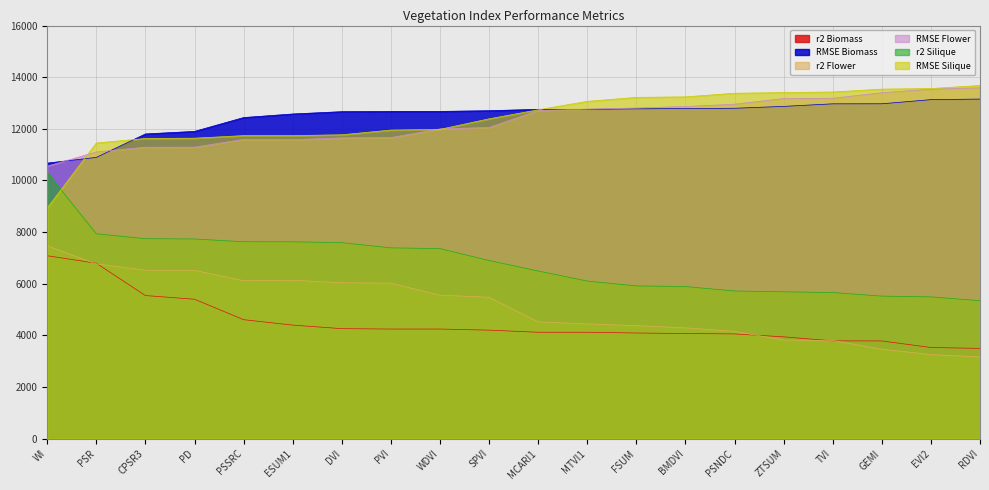

Reading left to right, list all the values displayed in this chart.

r2 Biomass: WI=7084.4	PSR=6794.0	CPSR3=5542.3	PD=5399.7	PSSRC=4607.9	ESUM1=4397.4	DVI=4260.2	PVI=4244.9	WDVI=4244.9	SPVI=4202.4	MCARI1=4120.5	MTVI1=4120.5	FSUM=4091.4	BMDVI=4071.6	PSNDC=4056.3	ZTSUM=3943.1	TVI=3787.4	GEMI=3784.3	EVI2=3530.5	RDVI=3494.7
RMSE Biomass: WI=10671.6	PSR=10893.3	CPSR3=11801.6	PD=11900.6	PSSRC=12436.4	ESUM1=12575.0	DVI=12664.5	PVI=12674.5	WDVI=12674.5	SPVI=12702.1	MCARI1=12755.0	MTVI1=12755.0	FSUM=12773.8	BMDVI=12786.6	PSNDC=12796.4	ZTSUM=12869.1	TVI=12968.3	GEMI=12970.3	EVI2=13130.4	RDVI=13152.8
r2 Flower: WI=7466.5	PSR=6766.9	CPSR3=6524.0	PD=6521.2	PSSRC=6117.7	ESUM1=6136.3	DVI=6038.3	PVI=6022.7	WDVI=5557.5	SPVI=5475.4	MCARI1=4524.2	MTVI1=4443.8	FSUM=4375.6	BMDVI=4291.4	PSNDC=4155.8	ZTSUM=3819.2	TVI=3802.1	GEMI=3465.3	EVI2=3257.1	RDVI=3166.8
RMSE Flower: WI=10552.9	PSR=11103.6	CPSR3=11288.5	PD=11290.6	PSSRC=11591.2	ESUM1=11577.5	DVI=11649.5	PVI=11660.8	WDVI=11996.0	SPVI=12054.2	MCARI1=12708.9	MTVI1=12762.8	FSUM=12808.2	BMDVI=12864.1	PSNDC=12953.6	ZTSUM=13173.2	TVI=13184.3	GEMI=13400.2	EVI2=13532.0	RDVI=13588.8
r2 Silique: WI=10306.8	PSR=7933.5	CPSR3=7745.1	PD=7733.3	PSSRC=7625.4	ESUM1=7624.8	DVI=7590.5	PVI=7389.4	WDVI=7359.7	SPVI=6899.5	MCARI1=6493.1	MTVI1=6103.7	FSUM=5915.1	BMDVI=5891.2	PSNDC=5718.6	ZTSUM=5686.9	TVI=5658.7	GEMI=5520.8	EVI2=5491.3	RDVI=5342.7
RMSE Silique: WI=8933.7	PSR=11449.9	CPSR3=11626.3	PD=11637.3	PSSRC=11737.1	ESUM1=11737.6	DVI=11769.2	PVI=11952.4	WDVI=11979.2	SPVI=12387.3	MCARI1=12736.9	MTVI1=13063.1	FSUM=13218.2	BMDVI=13237.6	PSNDC=13377.9	ZTSUM=13403.4	TVI=13426.1	GEMI=13536.6	EVI2=13560.1	RDVI=13678.0